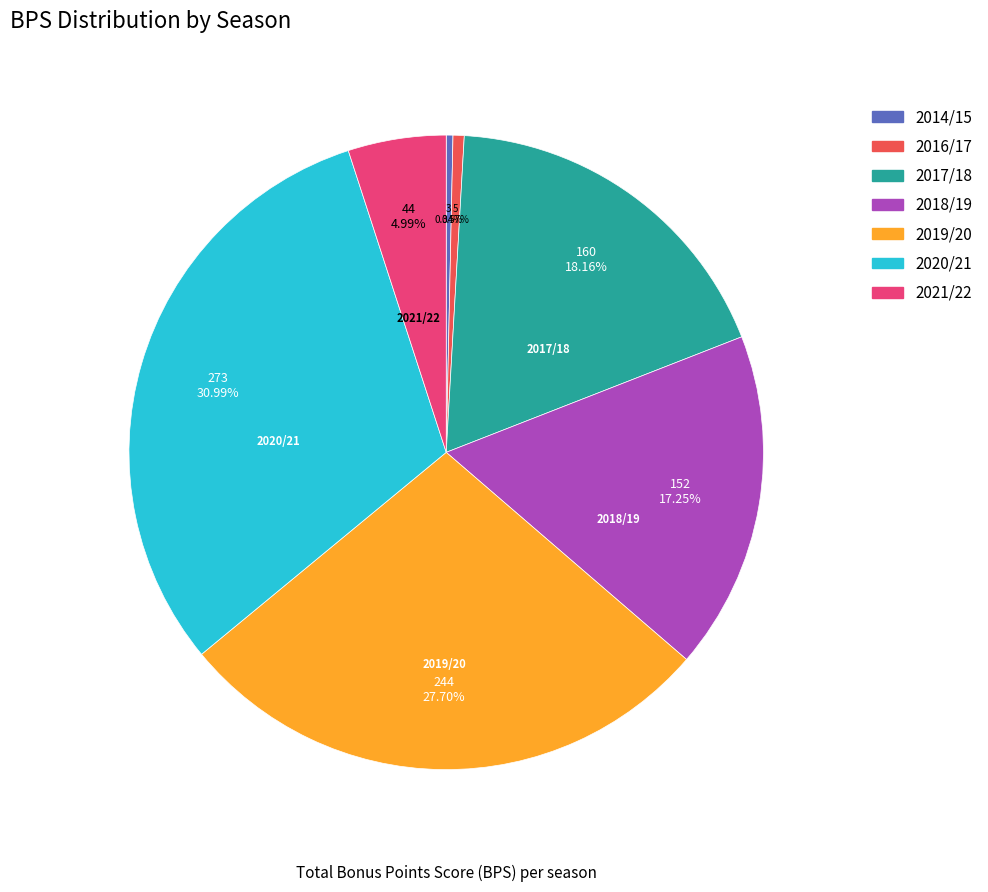

Is there a majority slice in this chart?

No